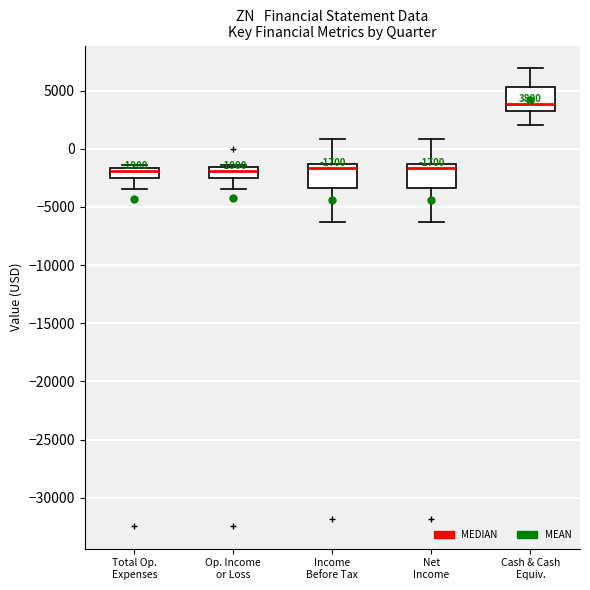

Which box's median line is the highest?

Cash & Cash Equiv.